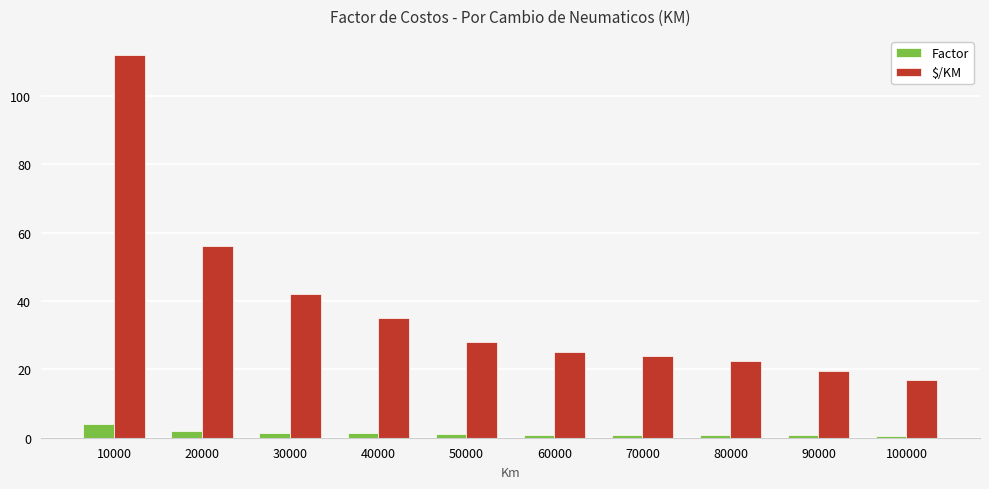

List the series in order of their peak value, lowest first.

Factor, $/KM